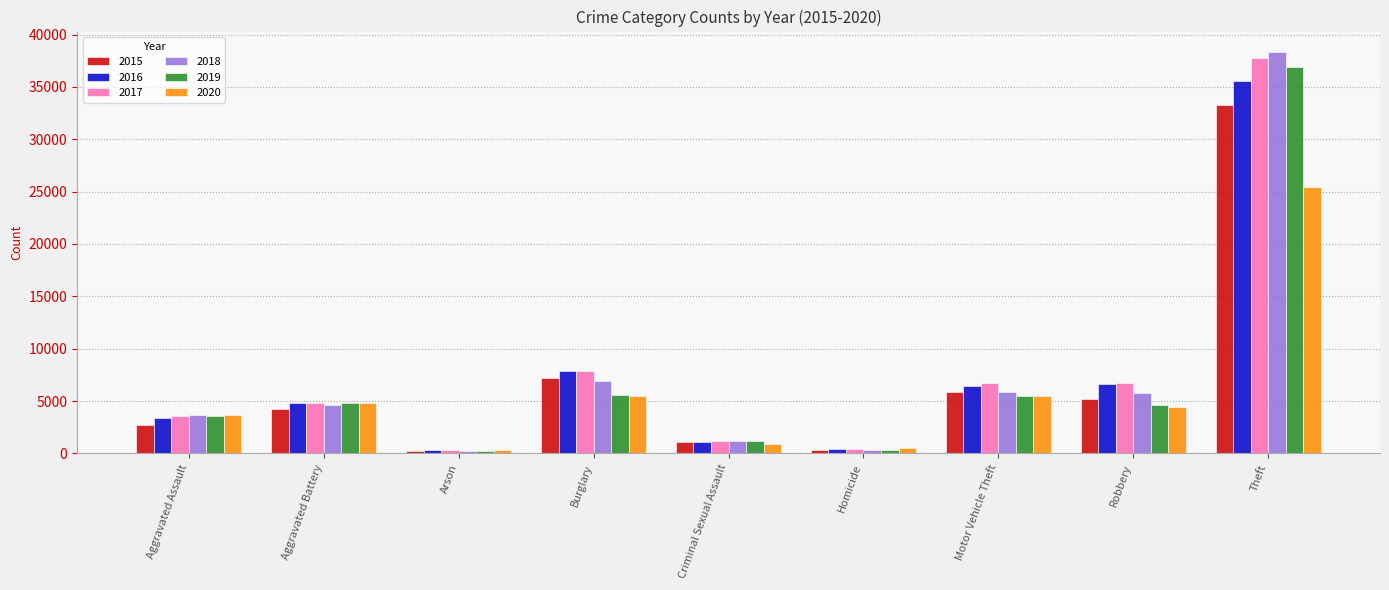

What is the total value across all series at Aggravated Assault?

20584